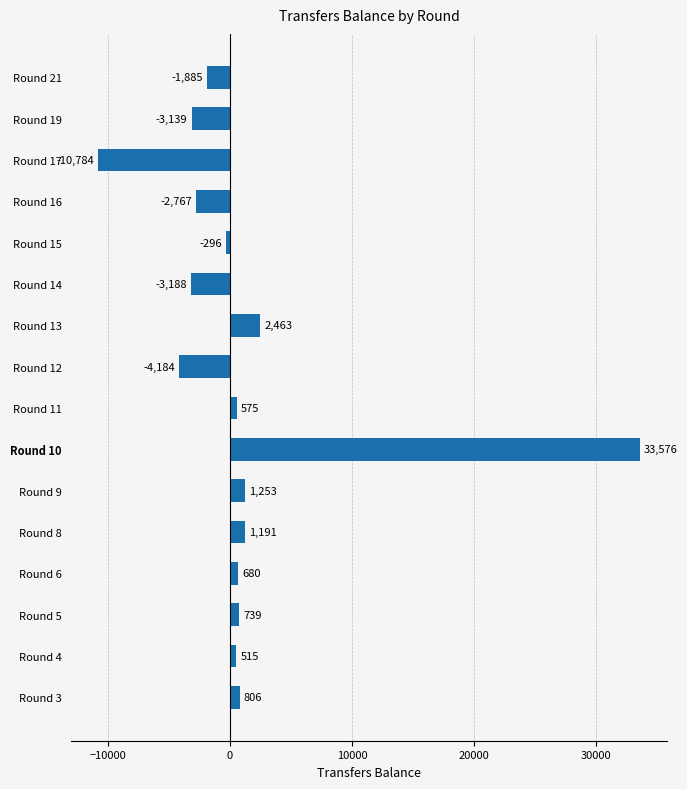

At which category does the chart reach its minimum across all series?

Round 17